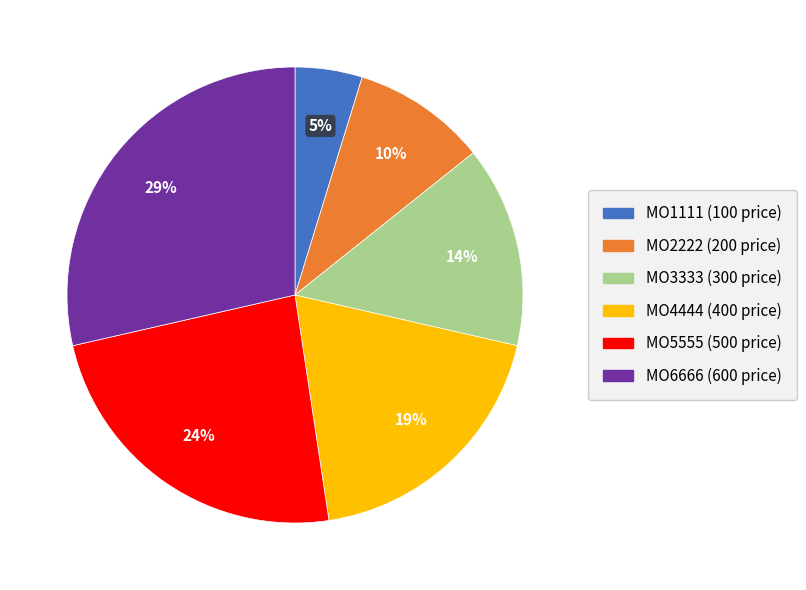

Is there any slice that represents more than half of the pie?

No